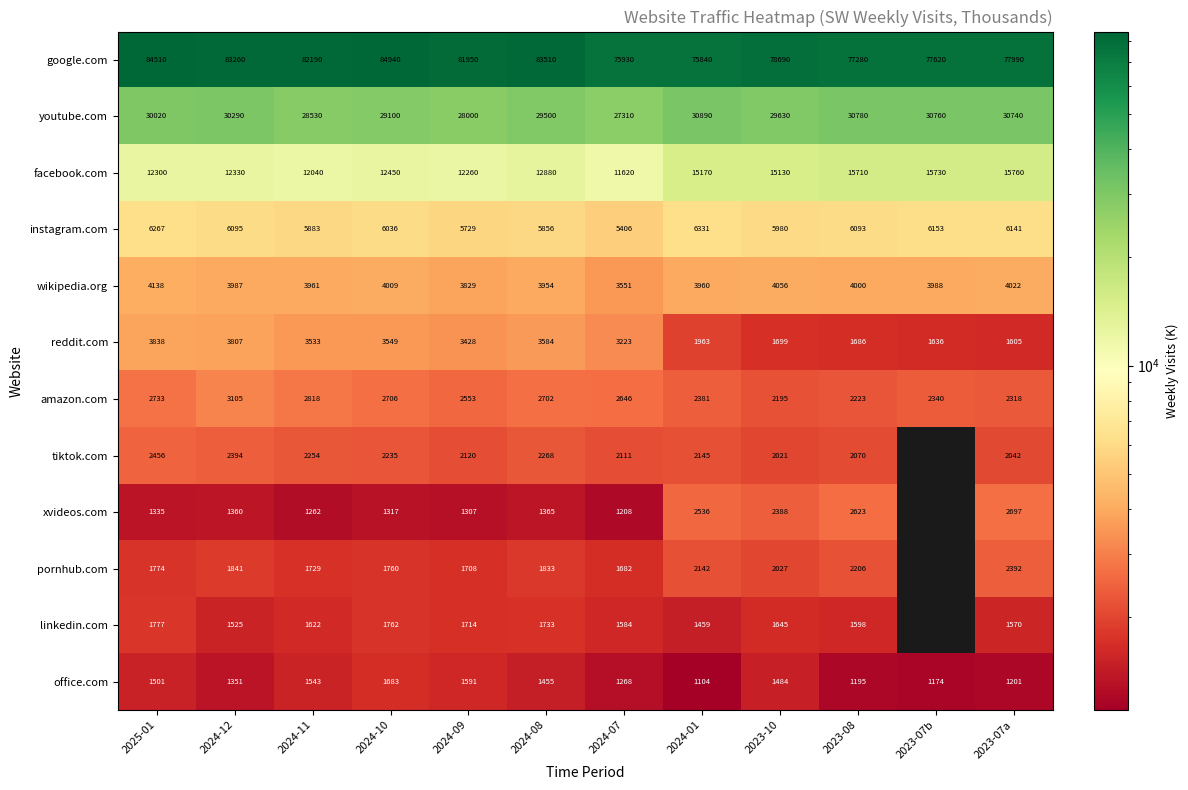

Is the value of tiktok.com at 2023-08 greater than the value of pornhub.com at 2024-09?

Yes